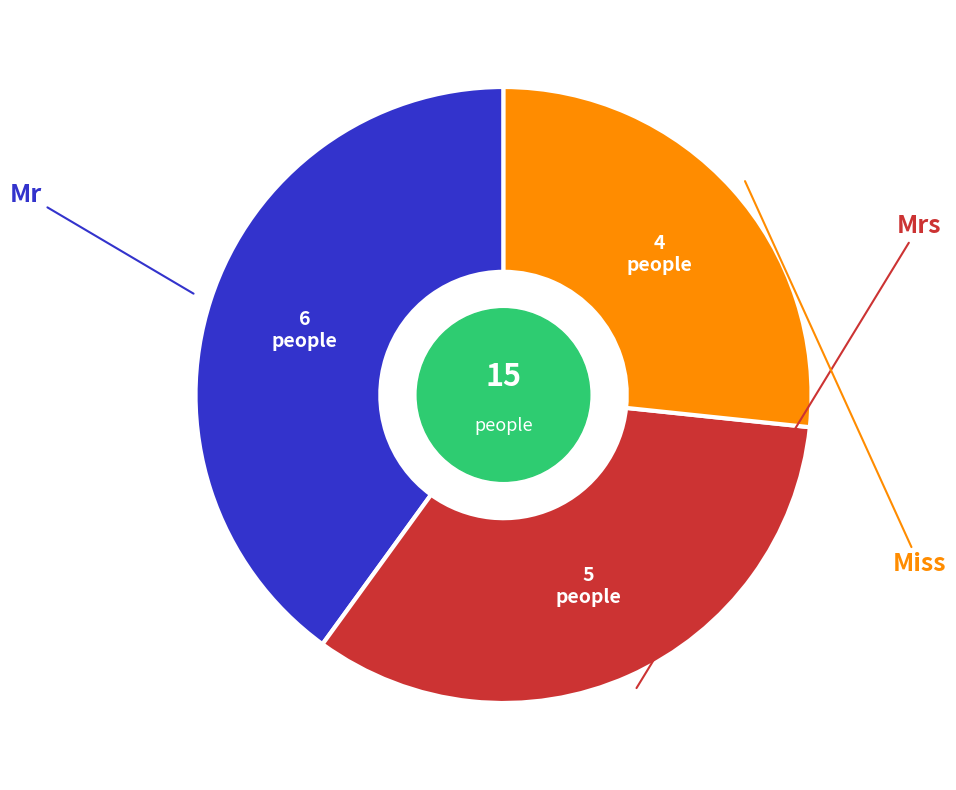

Does any single category account for the majority?

No